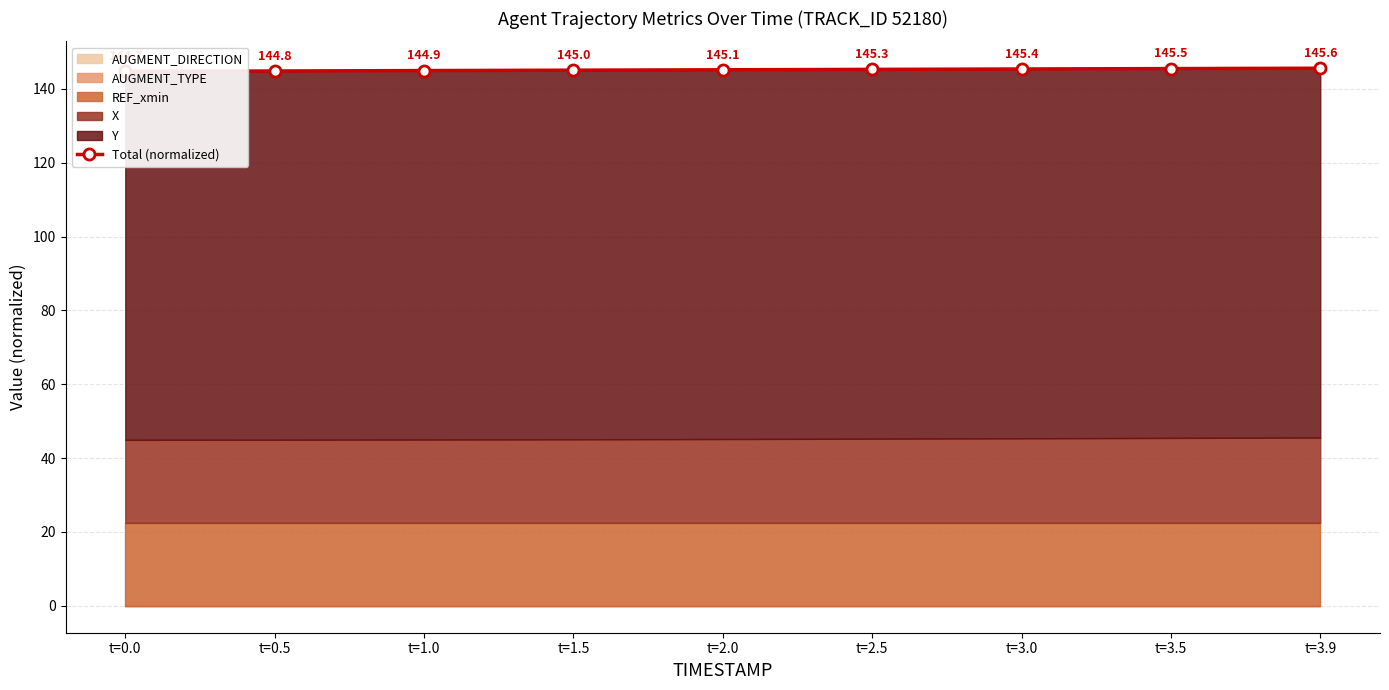

How many lines are shown in the chart?

1